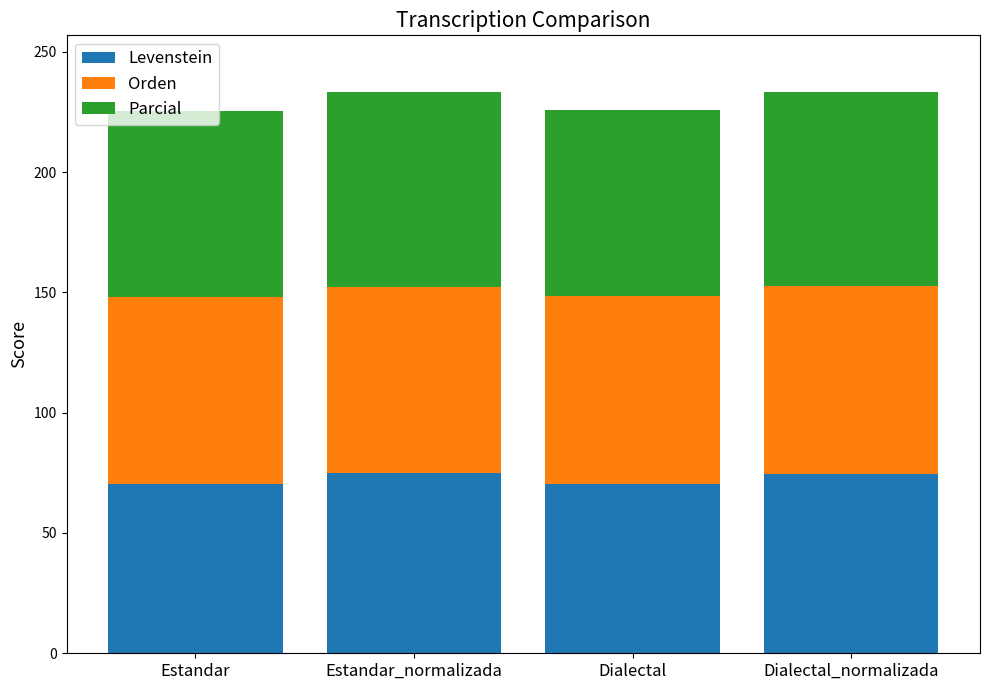

Count the number of categories in the chart.

4